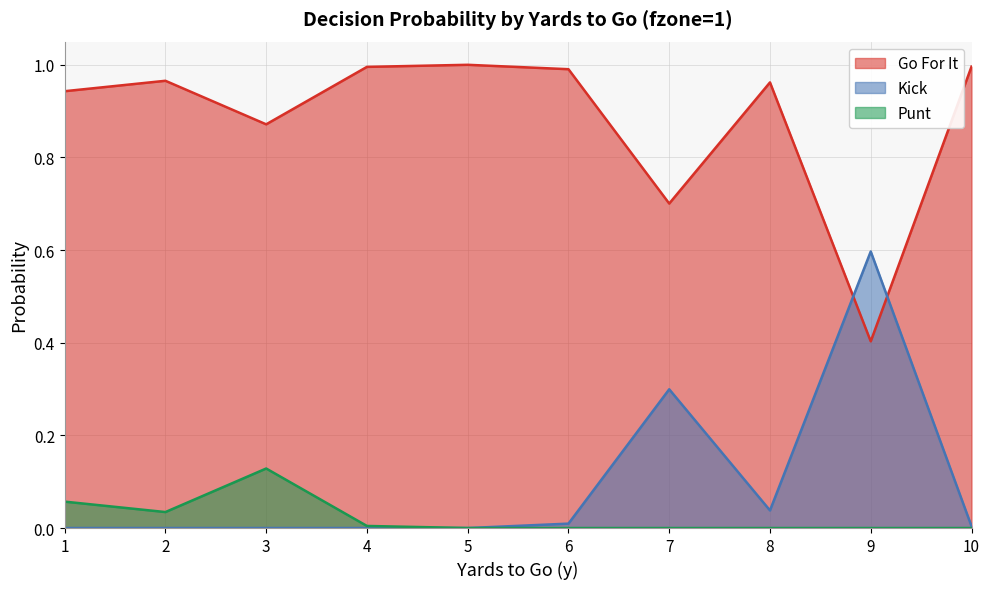

Where do gofor and kick first cross each other?

8 and 9